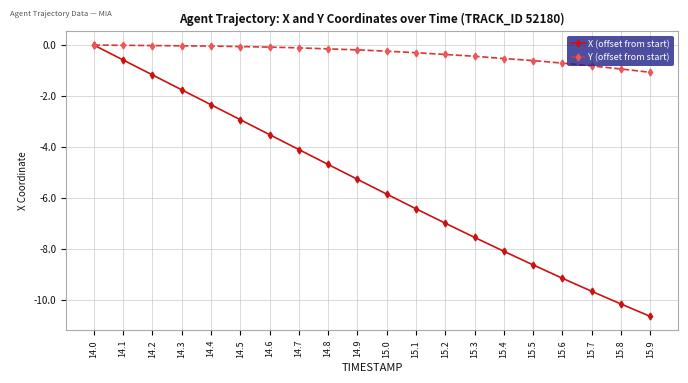

What is the sum of all Y (offset from start) values?

-6.7